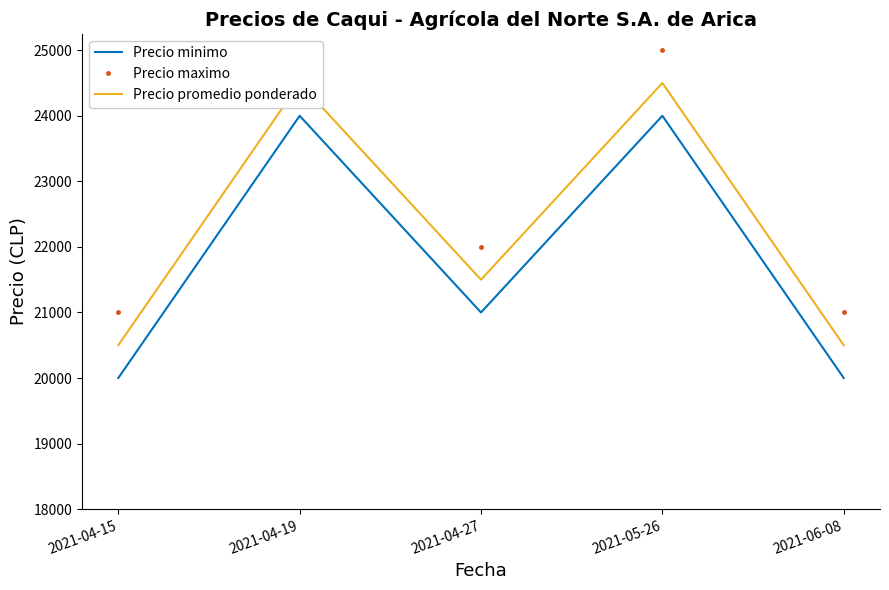

What is the total value across all series at 2021-06-08?

61500